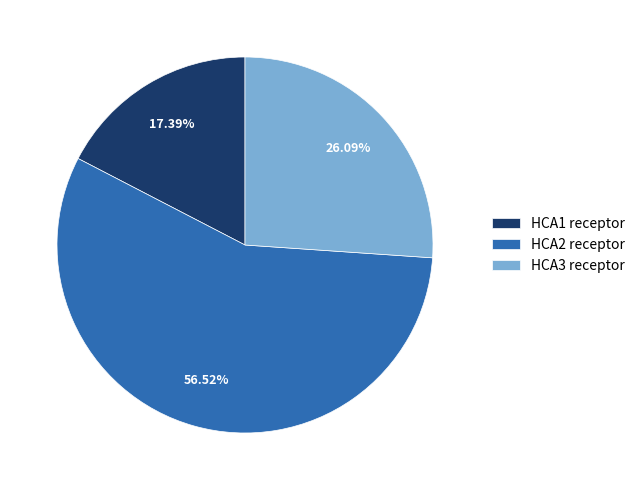

Is HCA1 receptor the majority of the pie?

No